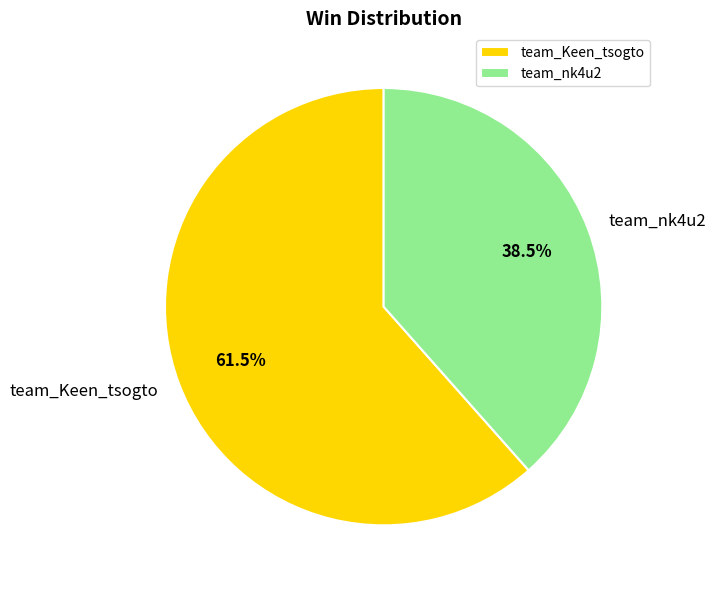

Approximately how many times larger is the value at team_Keen_tsogto compared to team_nk4u2?

1.6